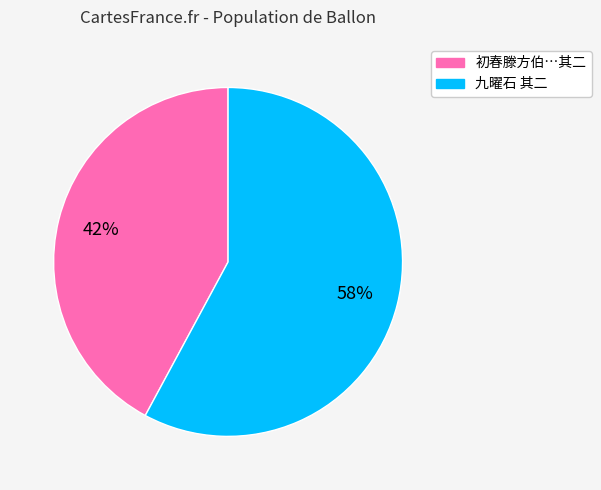

Which slice is the largest?

九曜石 其二